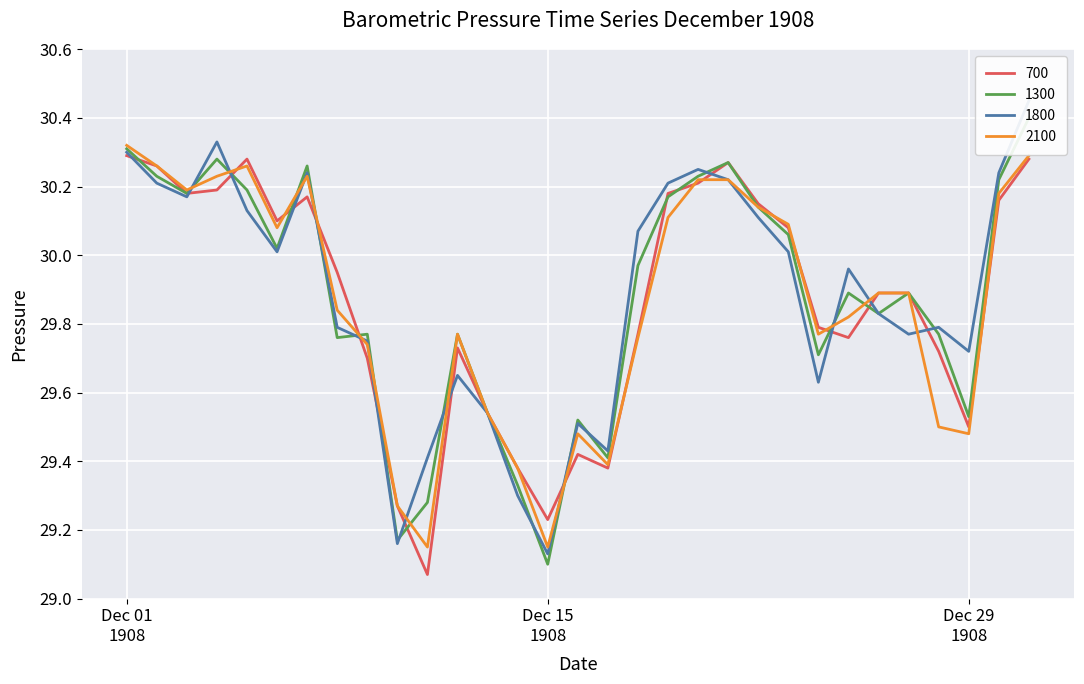

How many lines are shown in the chart?

4